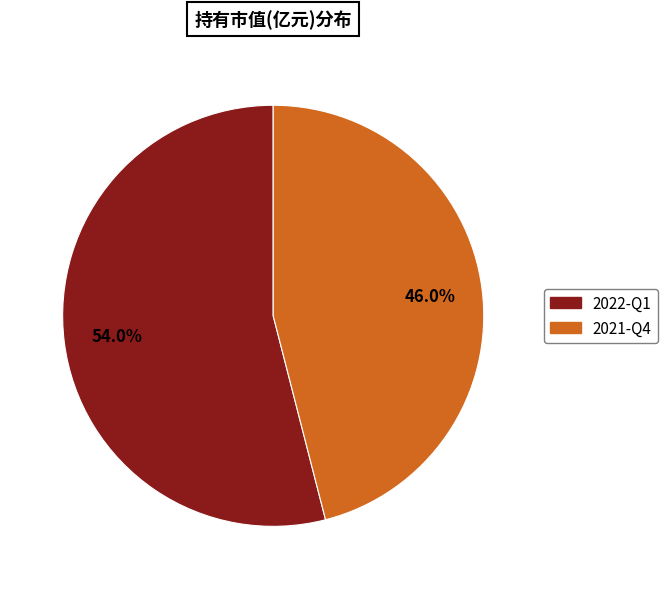

How much of the chart is everything except 2022-Q1?

46.0%